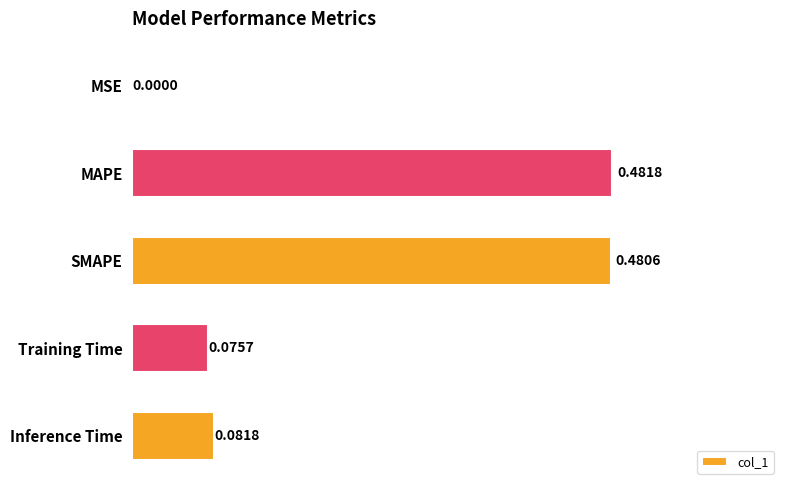

At which label is the value closest to 0?

MSE